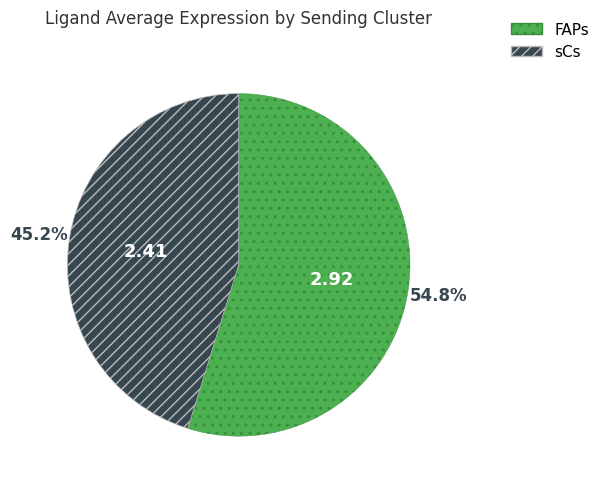

Combined, what portion of the pie is FAPs and sCs?

100.0%